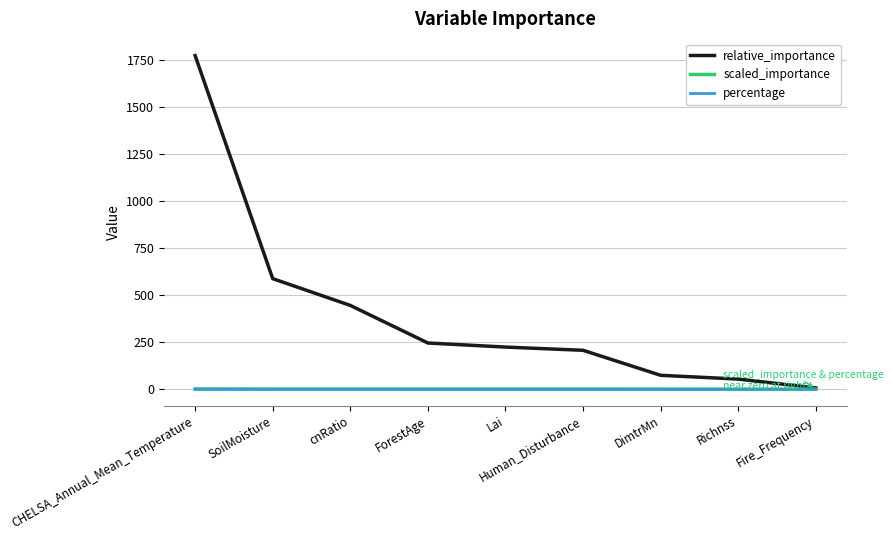

At which category is the sum across all series the highest?

CHELSA_Annual_Mean_Temperature